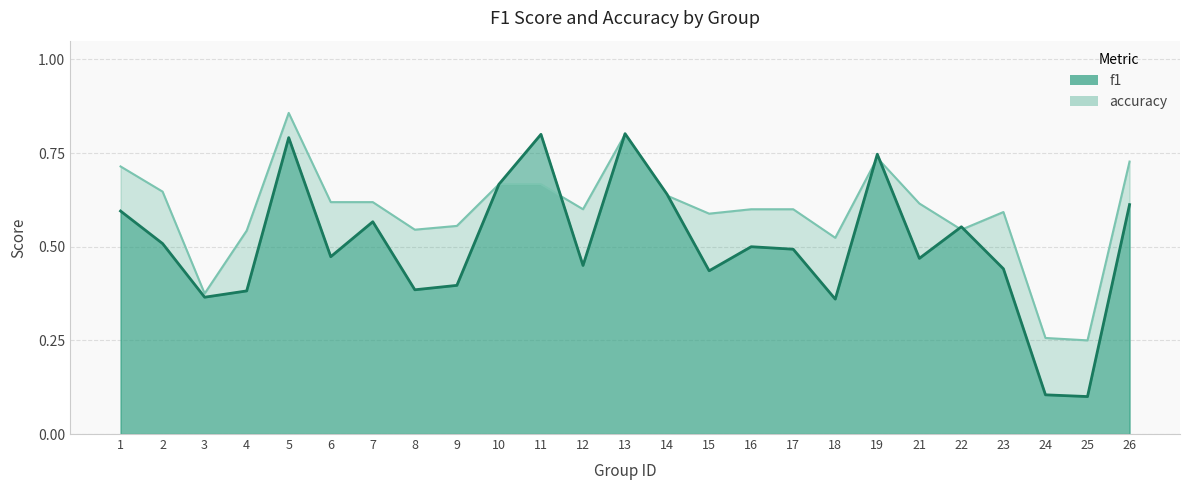

The value of f1 at 25 is 0.1. True or false?

True